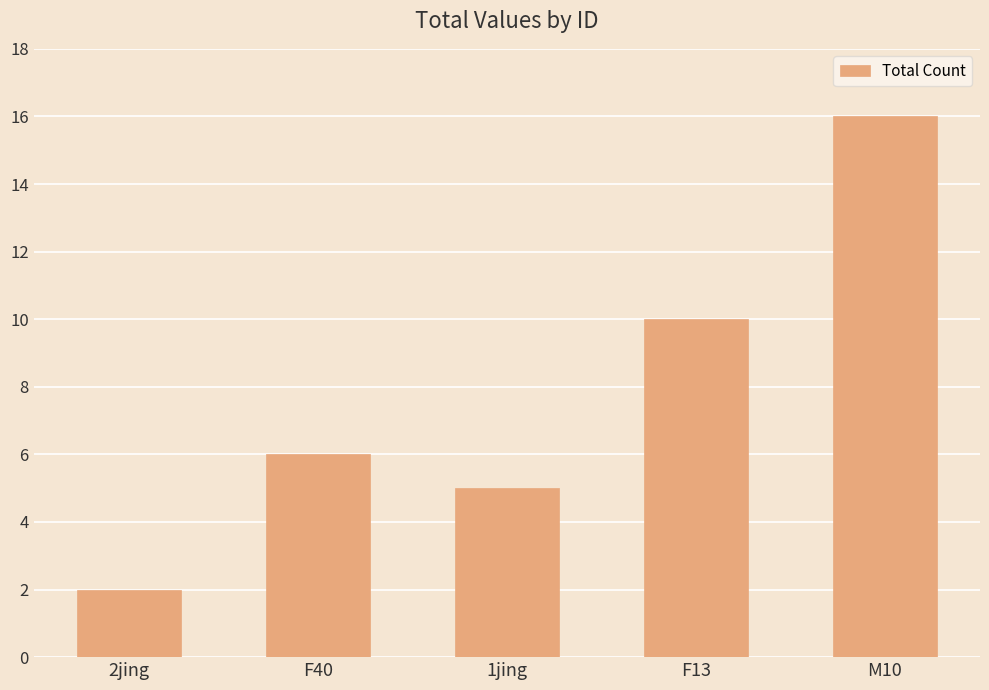

Are the bars grouped side by side (vs. stacked)?

No